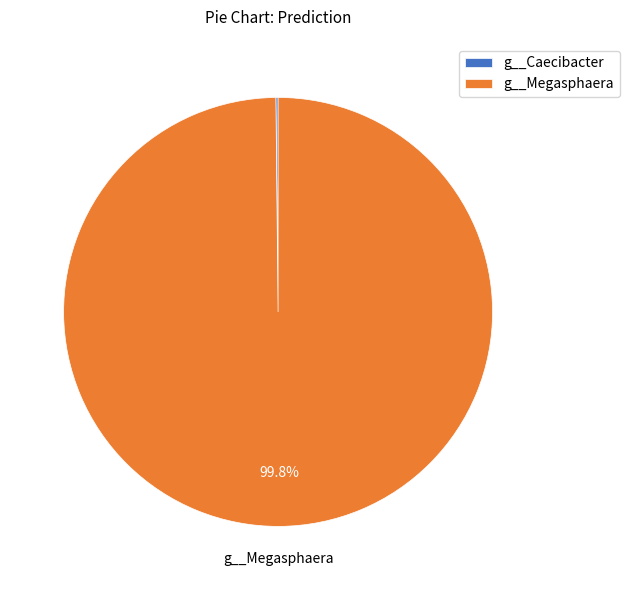

Is g__Megasphaera the majority of the pie?

Yes